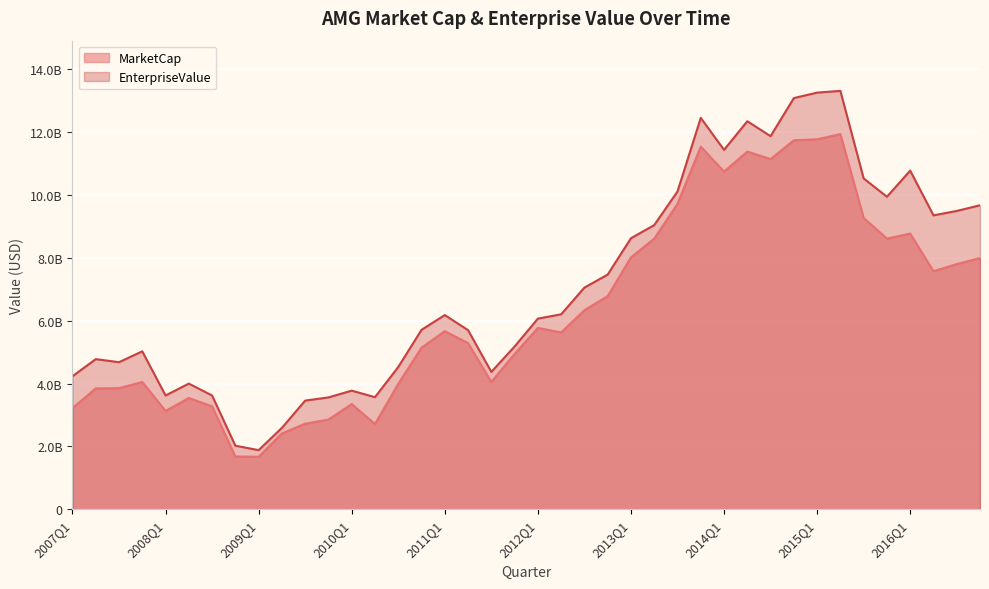

What is the difference between the MarketCap values at 2015Q2 and 2009Q1?

10266224736.7